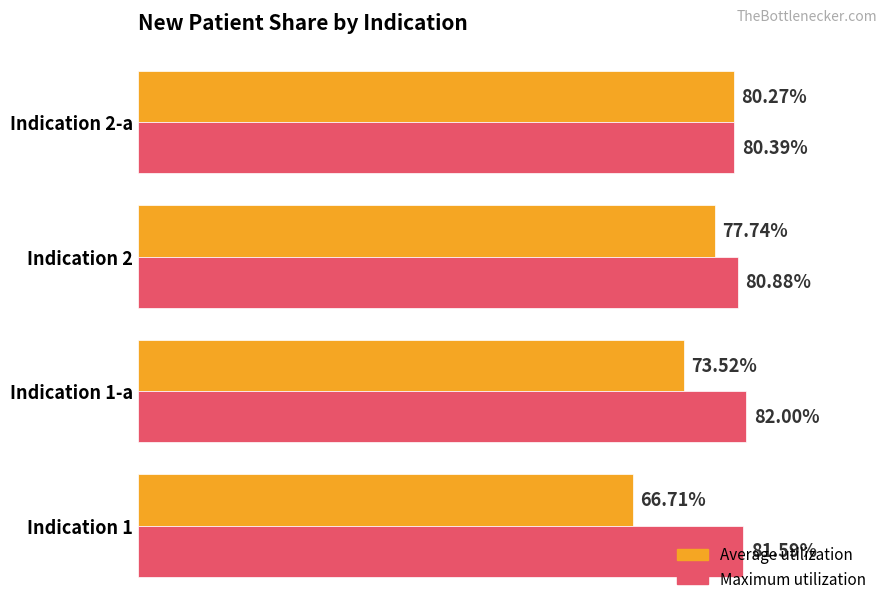

What are all the series names shown in the legend?

Average utilization, Maximum utilization